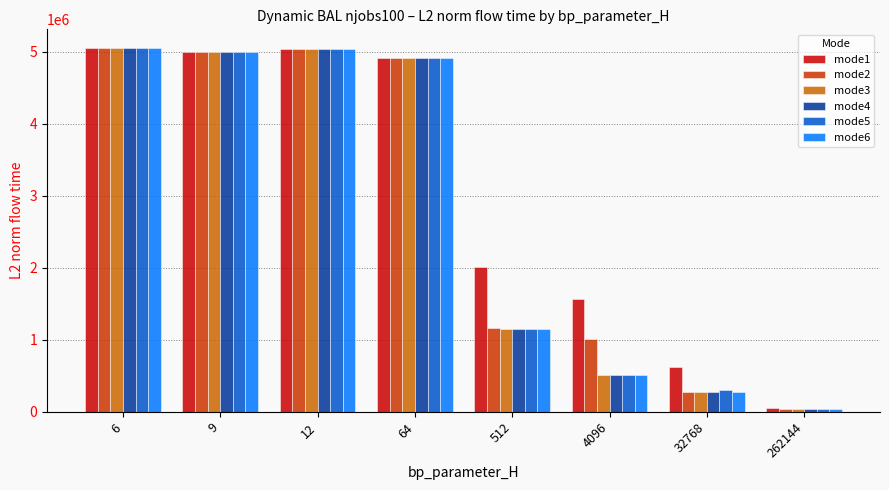

Which series changed the most between 12 and 512?

mode6